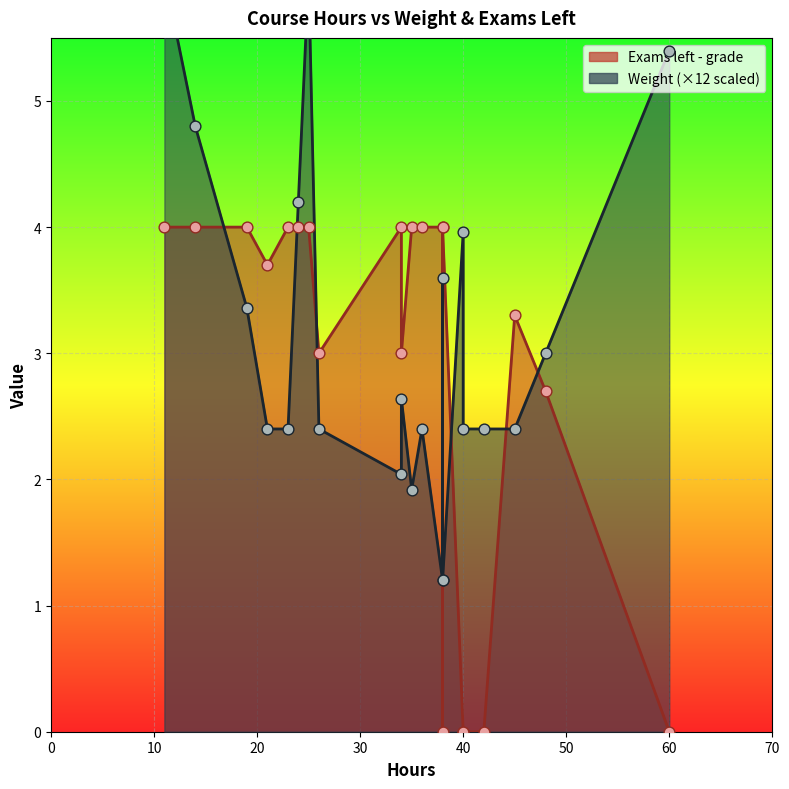

Which series contains the lowest Y value?

Exams left - grade (line)